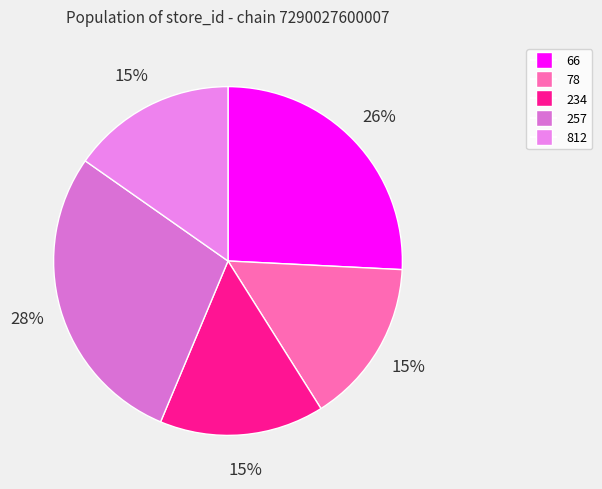

Is it true that 78 is 1% of the pie?

False